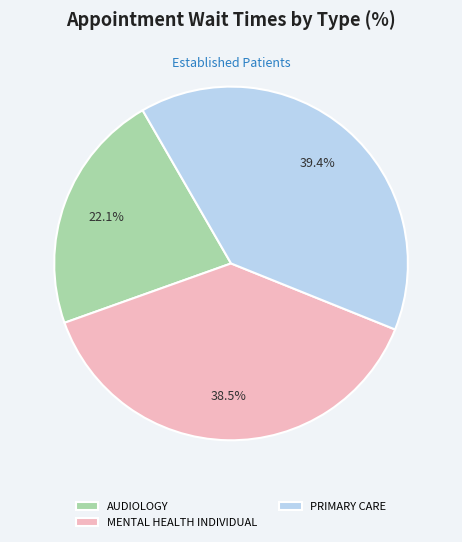

Is there a majority slice in this chart?

No